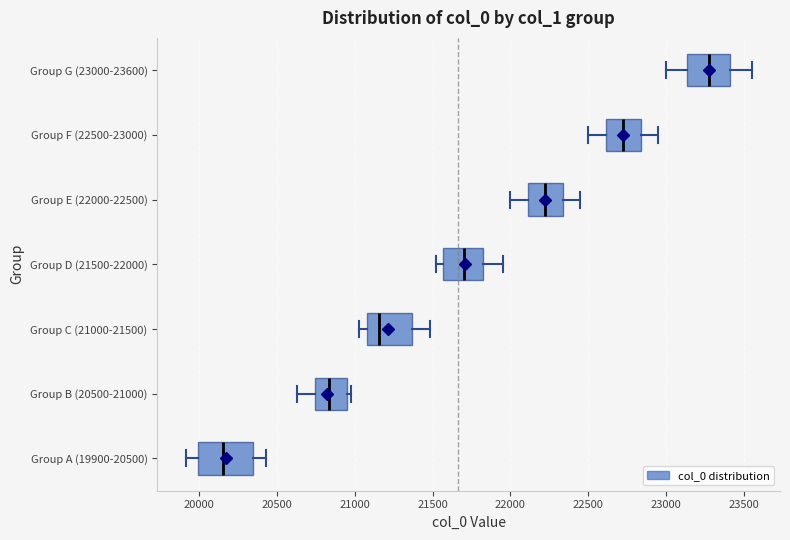

Where does the left whisker of the box for Group D (21500-22000) end on the x-axis? The values are not printed on the chart, so give them approximately, as read against the axis.

21500